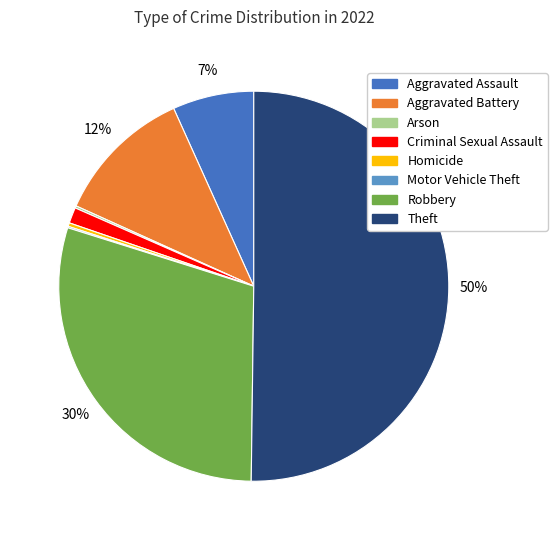

To the nearest percent, what is the difference between the largest and smallest slice percentages?

50%